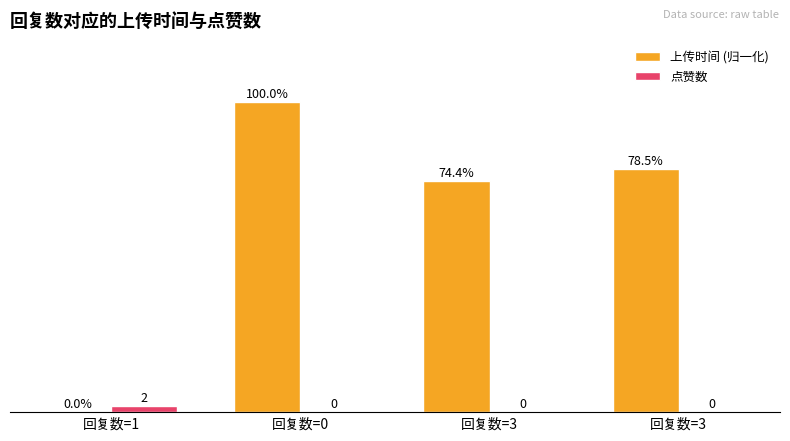

At which label does 上传时间 (归一化) first exceed 78?

回复数=0